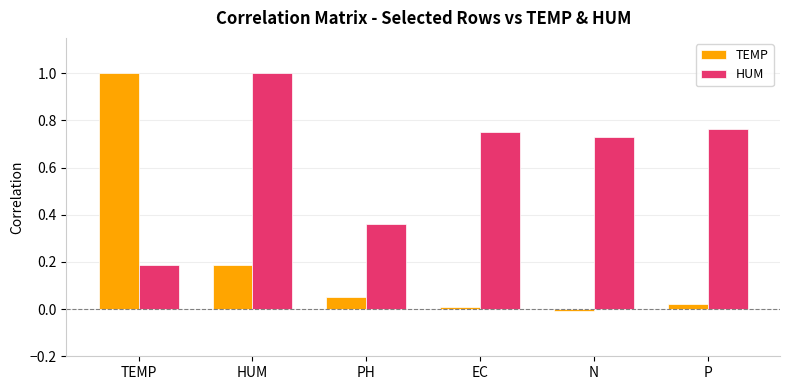

What is the maximum value for HUM?

1.0